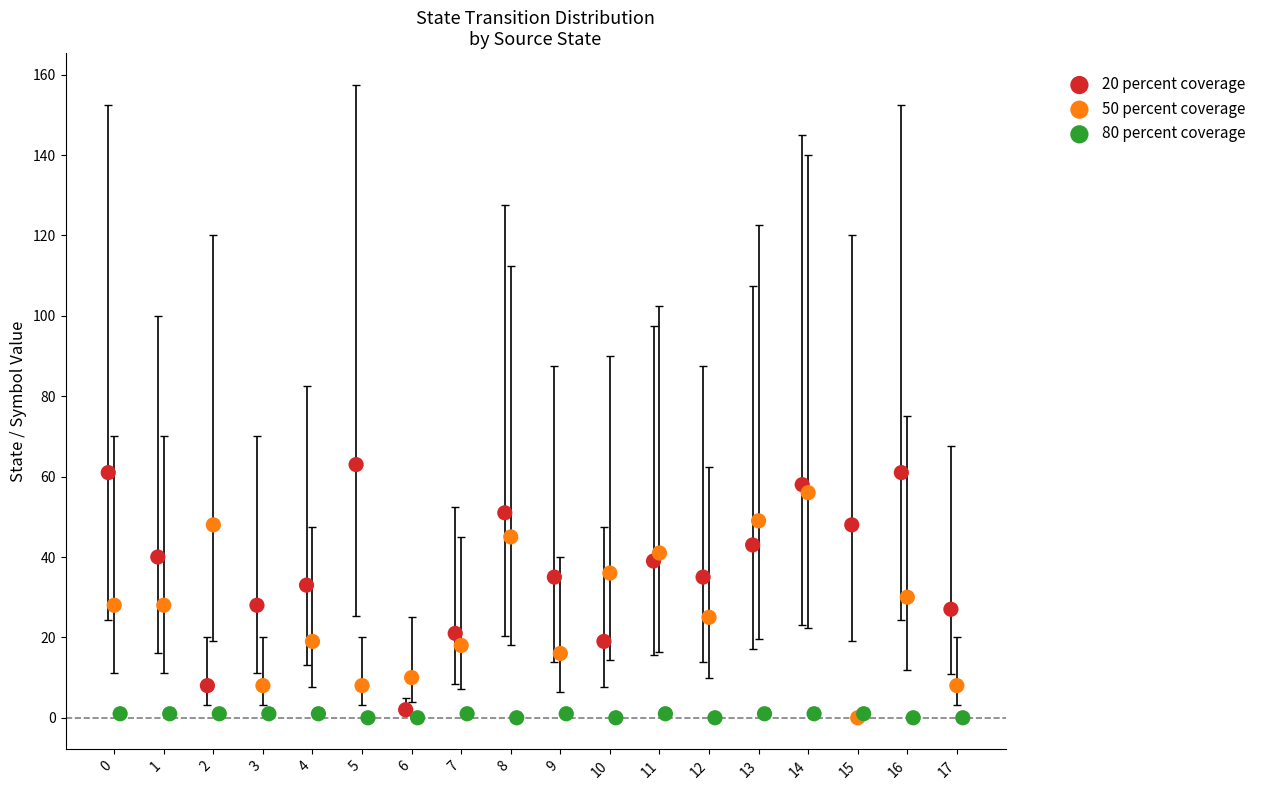

What are all the series names shown in the legend?

20 percent coverage, 50 percent coverage, 80 percent coverage